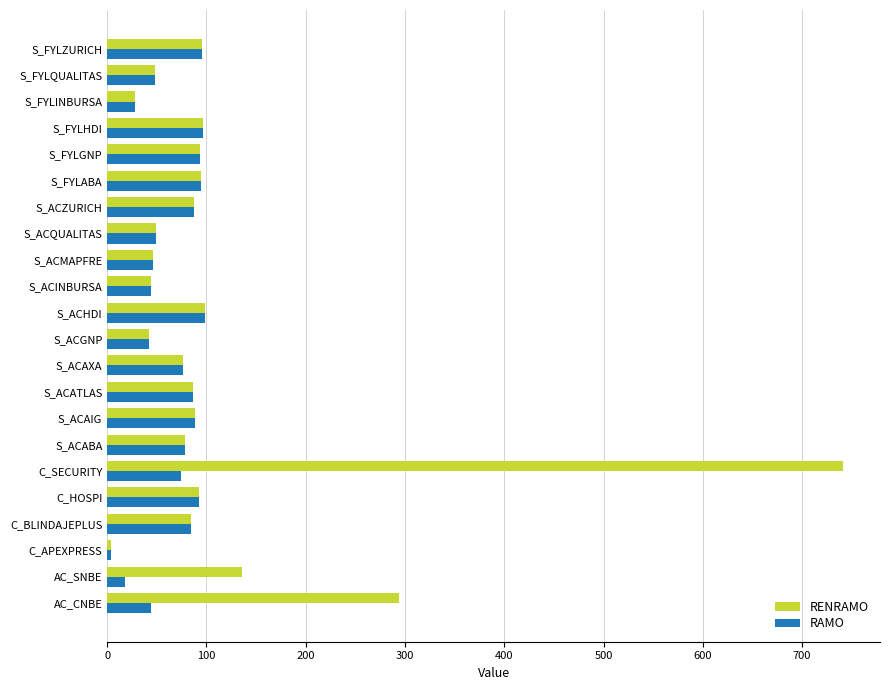

Which series has the largest range (max minus min)?

RENRAMO